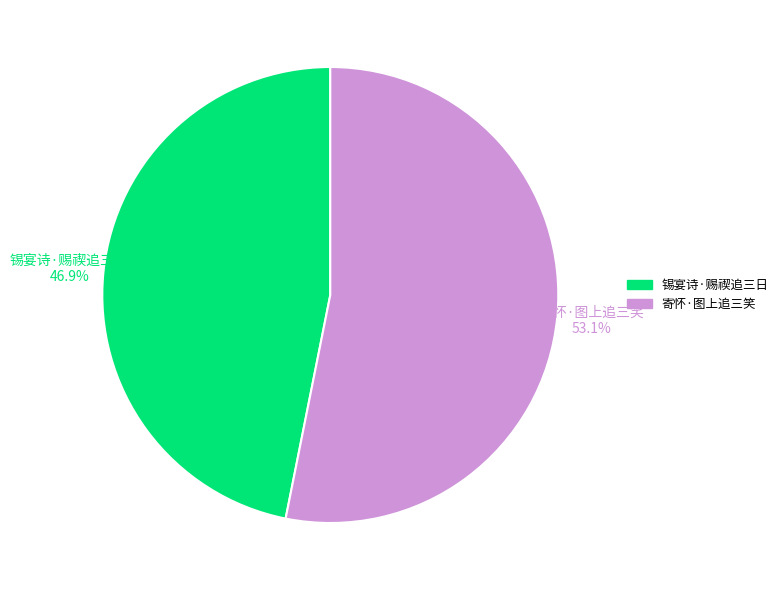

Which category has the biggest portion of the pie?

寄怀·图上追三笑